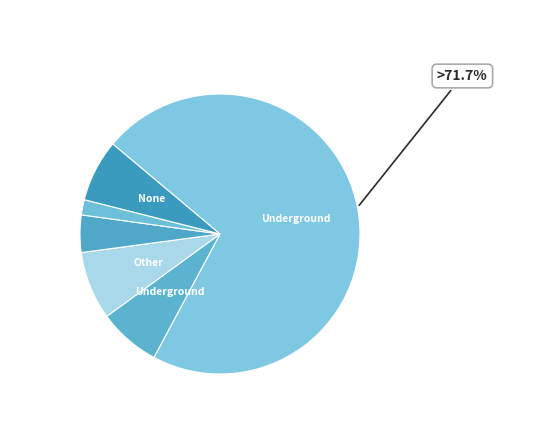

Count the number of slices in the pie.

6